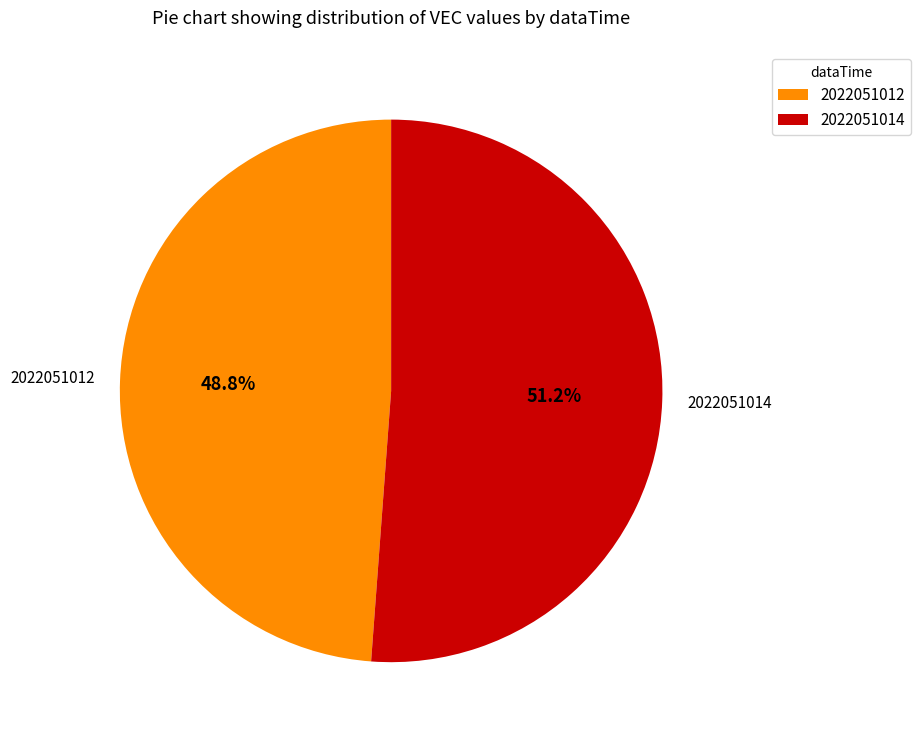

Count the number of slices in the pie.

2